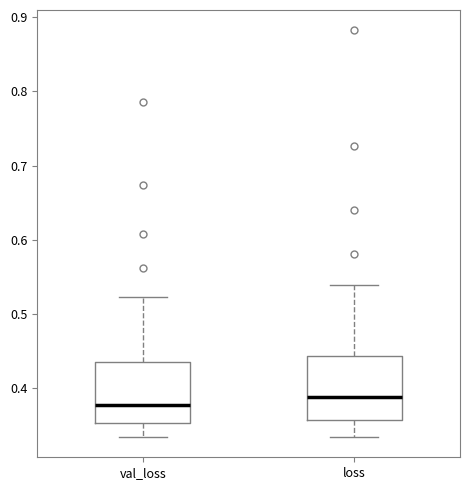

Reading left to right, read every box against the y-axis: the position of its median line, the range the box covers, and the ends of its whiskers. The values are not printed on the chart, so give them approximately, as read against the axis.

val_loss: median 0.38, box 0.35 to 0.43, whiskers 0.33 to 0.52
loss: median 0.39, box 0.36 to 0.44, whiskers 0.33 to 0.54